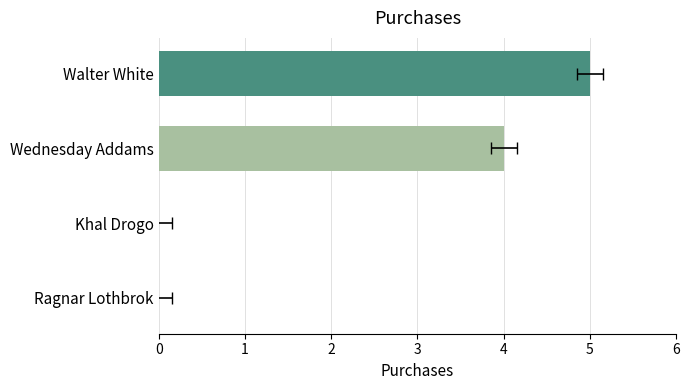

List the labels in order of value, largest first.

Walter White, Wednesday Addams, Ragnar Lothbrok, Khal Drogo